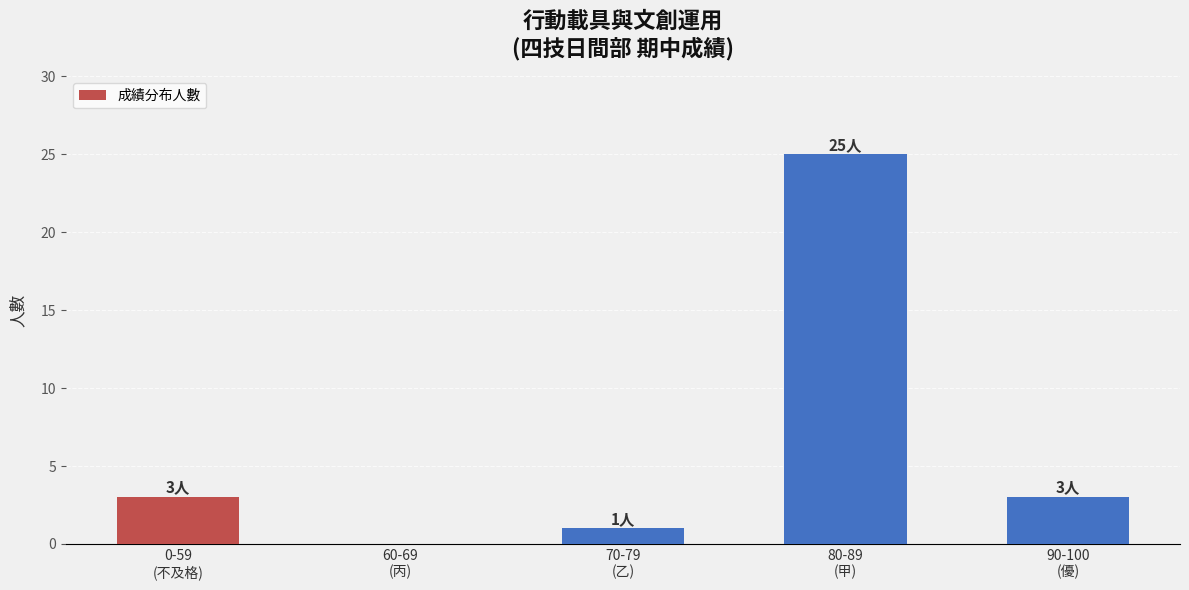

What is the maximum value shown in the chart?

25